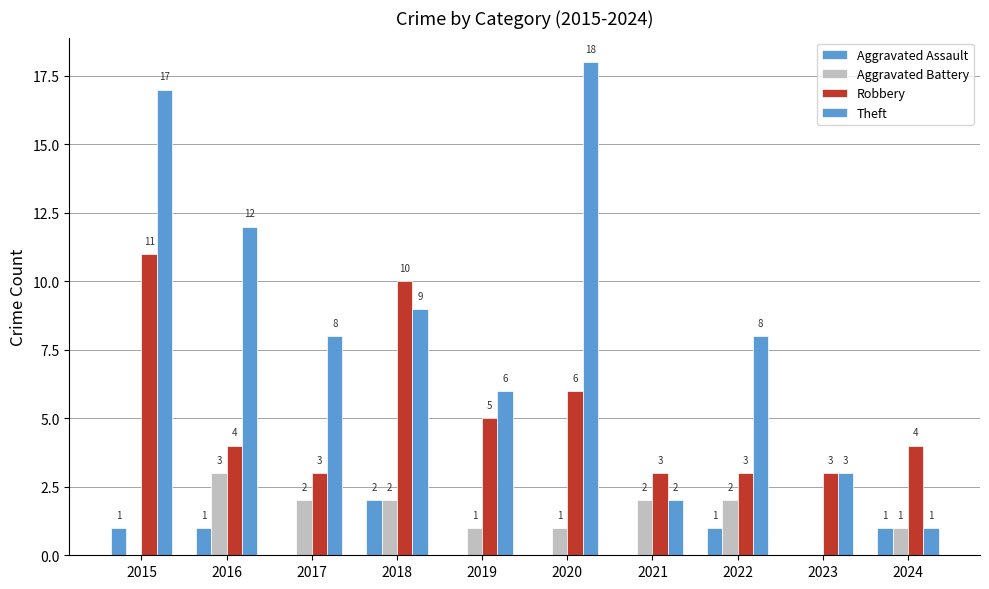

Are the bars horizontal?

No